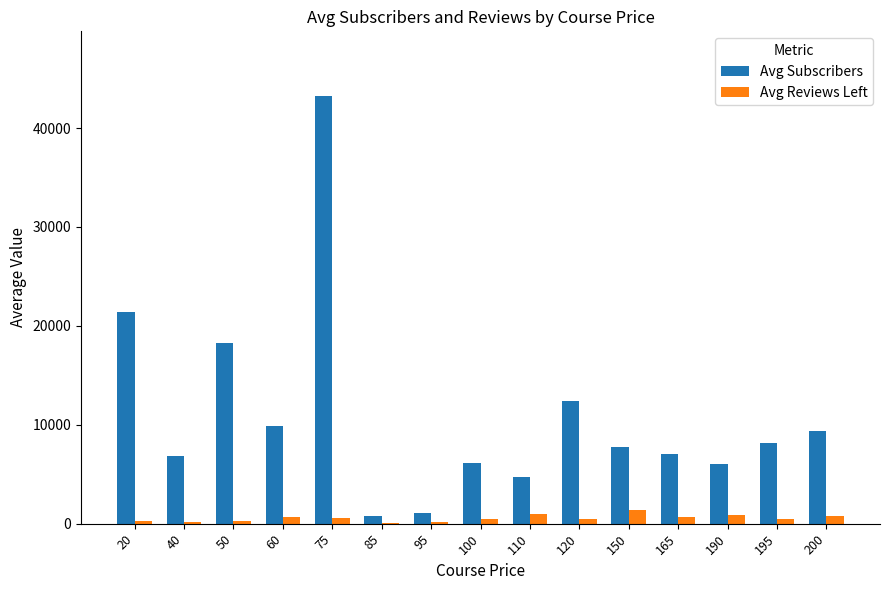

Count the number of categories in the chart.

15